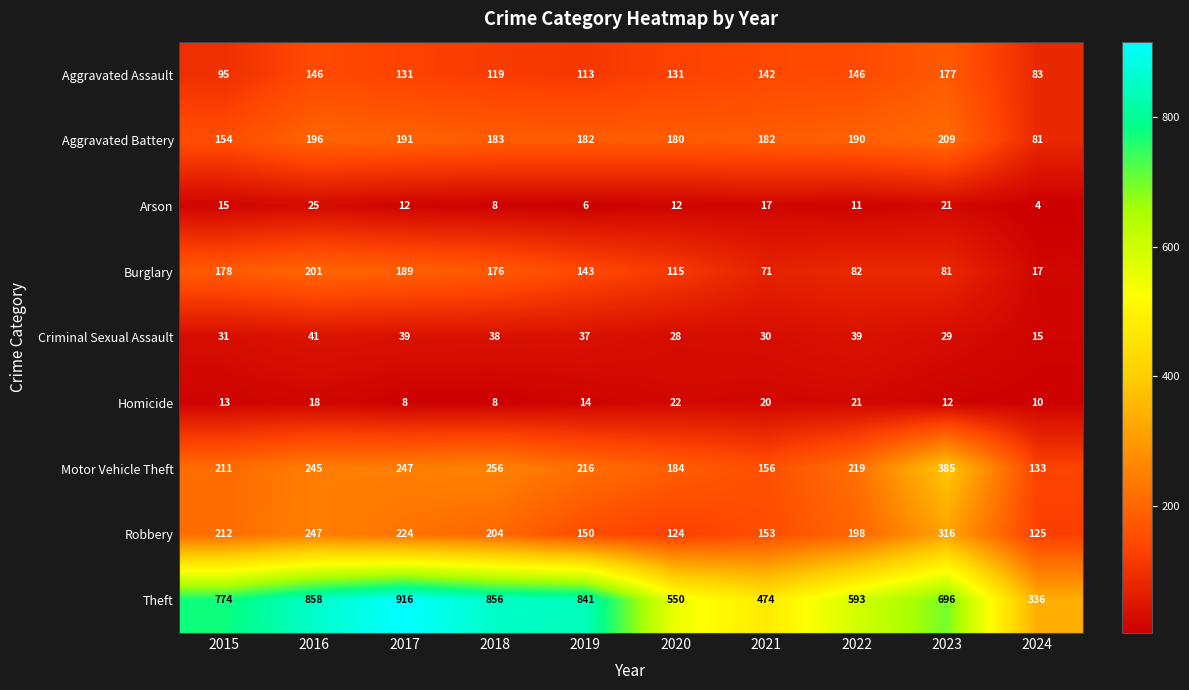

Which label corresponds to the largest value in the chart?

2017